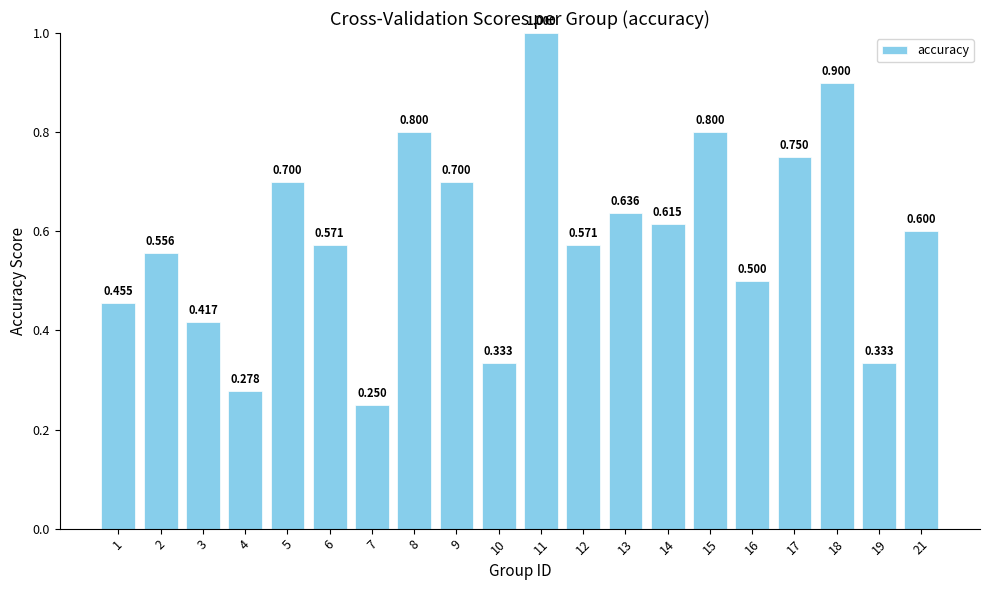

What is the difference between the values at 12 and 13?

0.1